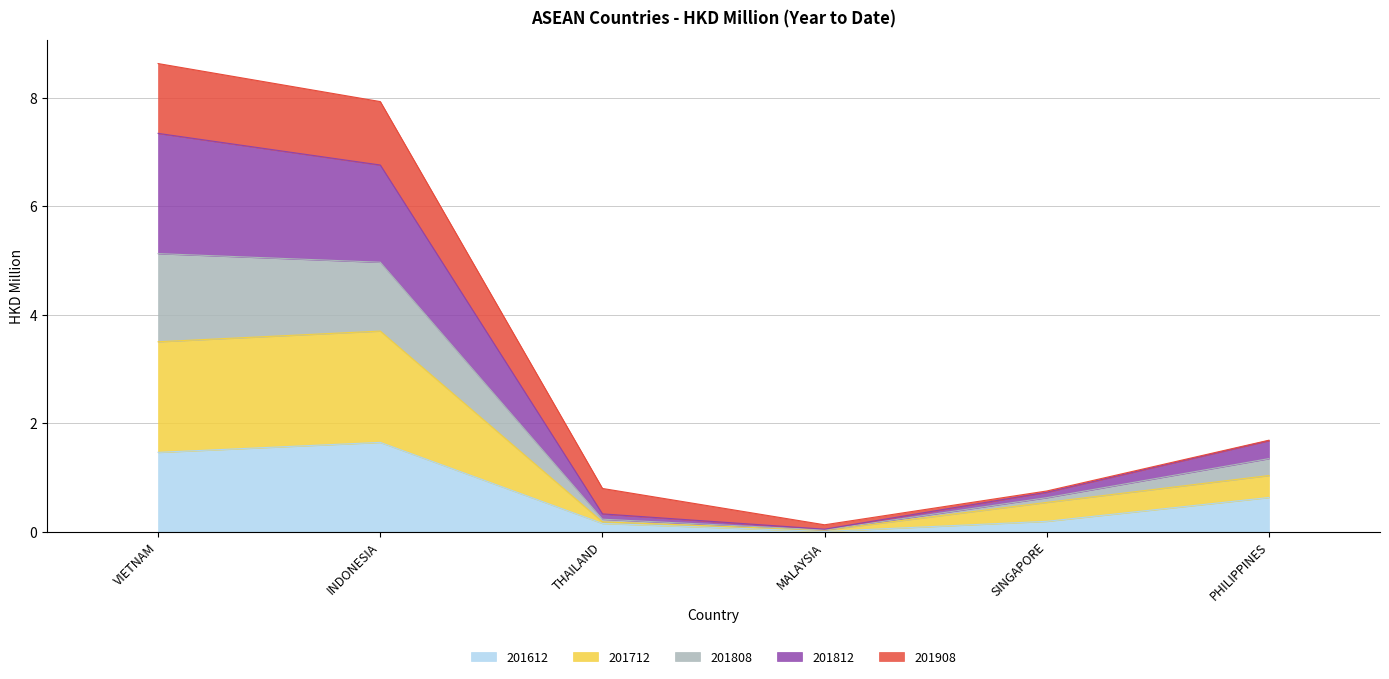

Does the chart have visible grid lines?

Yes